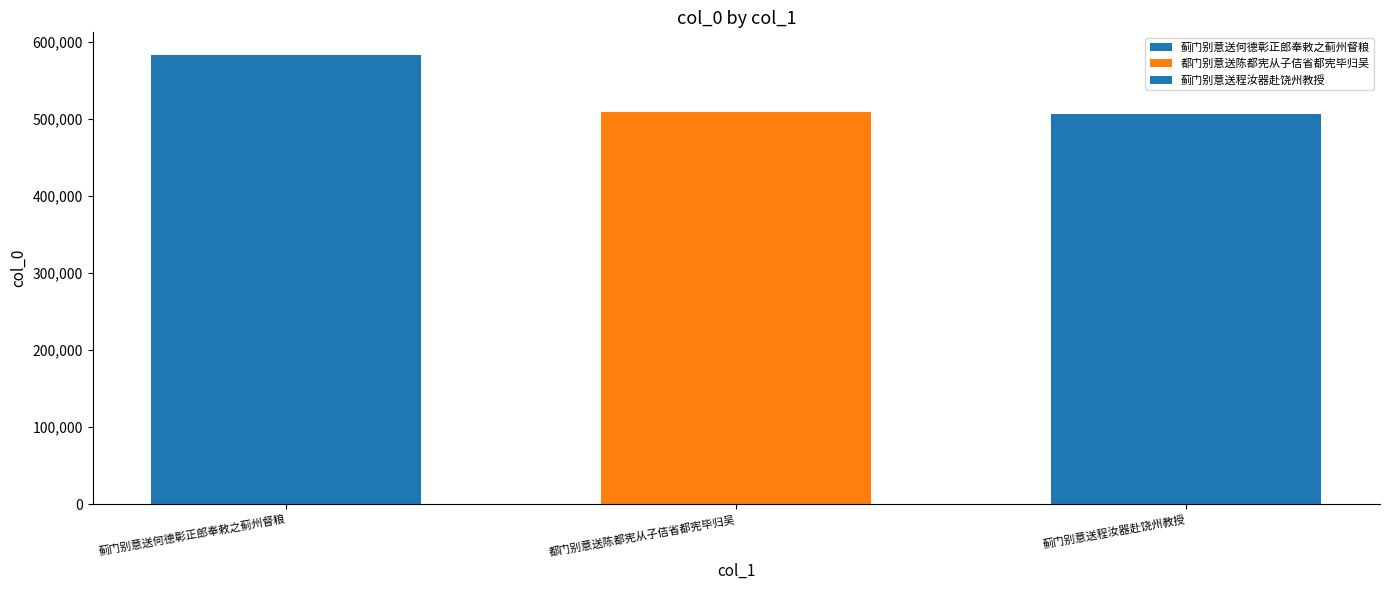

Does the chart contain stacked bars?

No